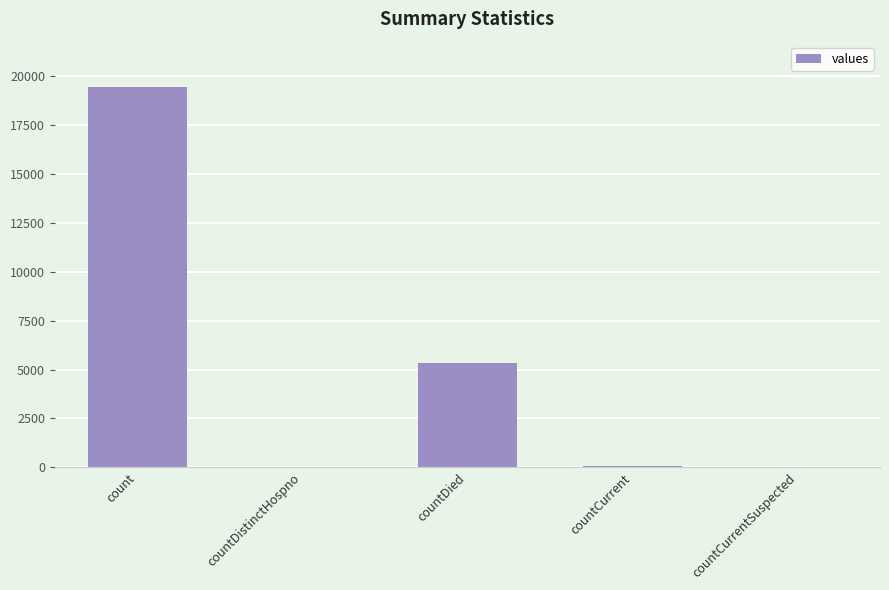

At which label does the data first exceed 60?

count